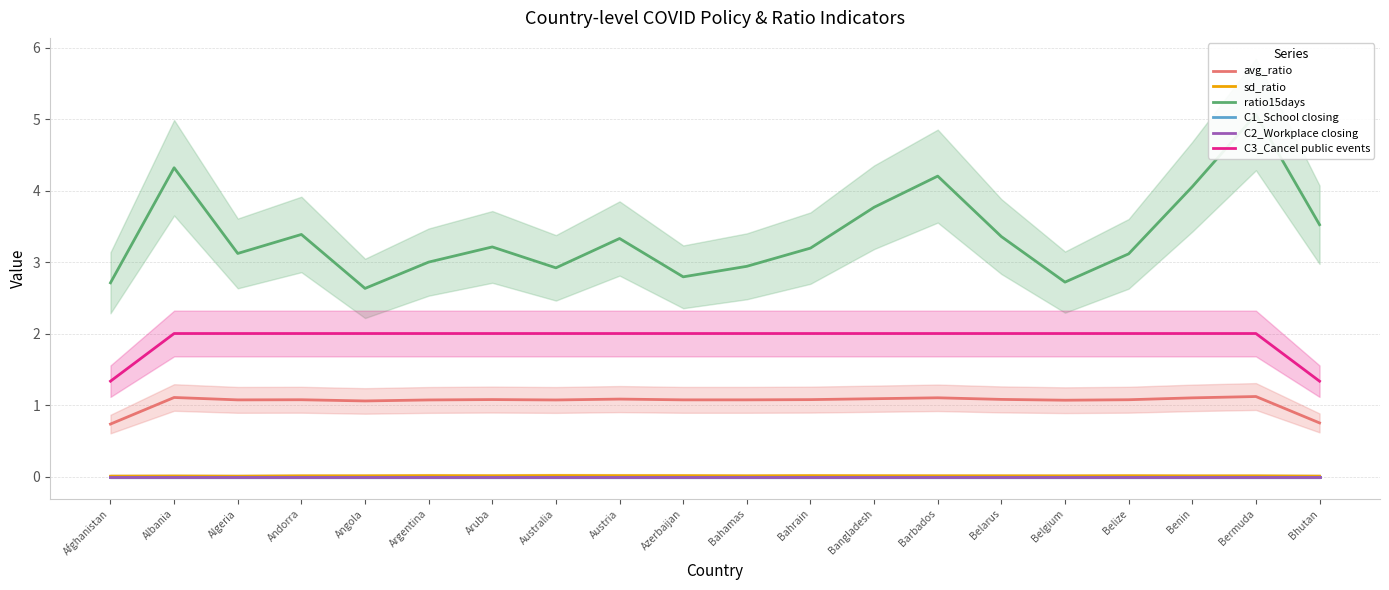

Does the chart have visible grid lines?

Yes